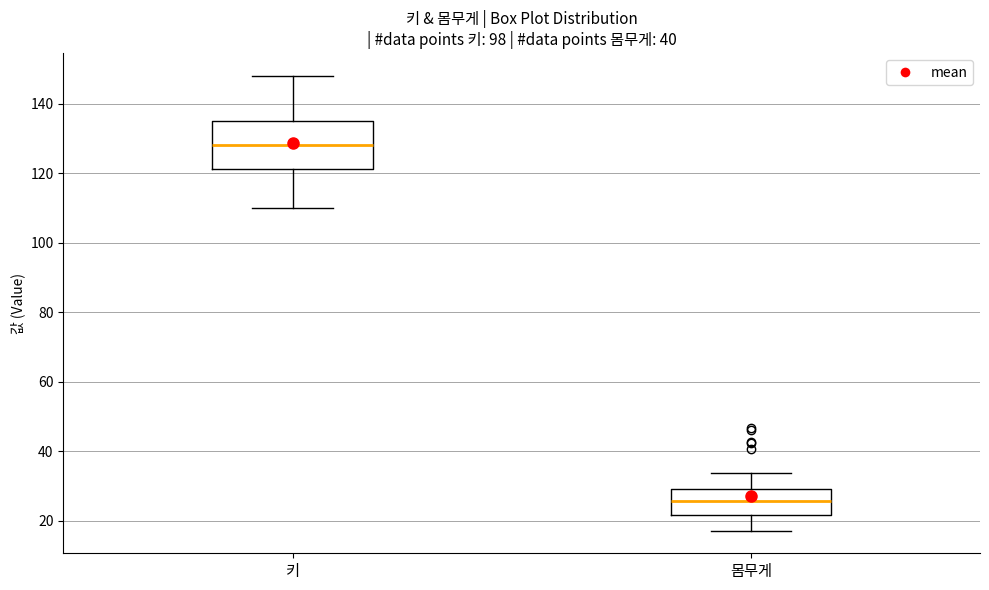

Comparing the boxes themselves (not the whiskers), which one is the tallest?

키